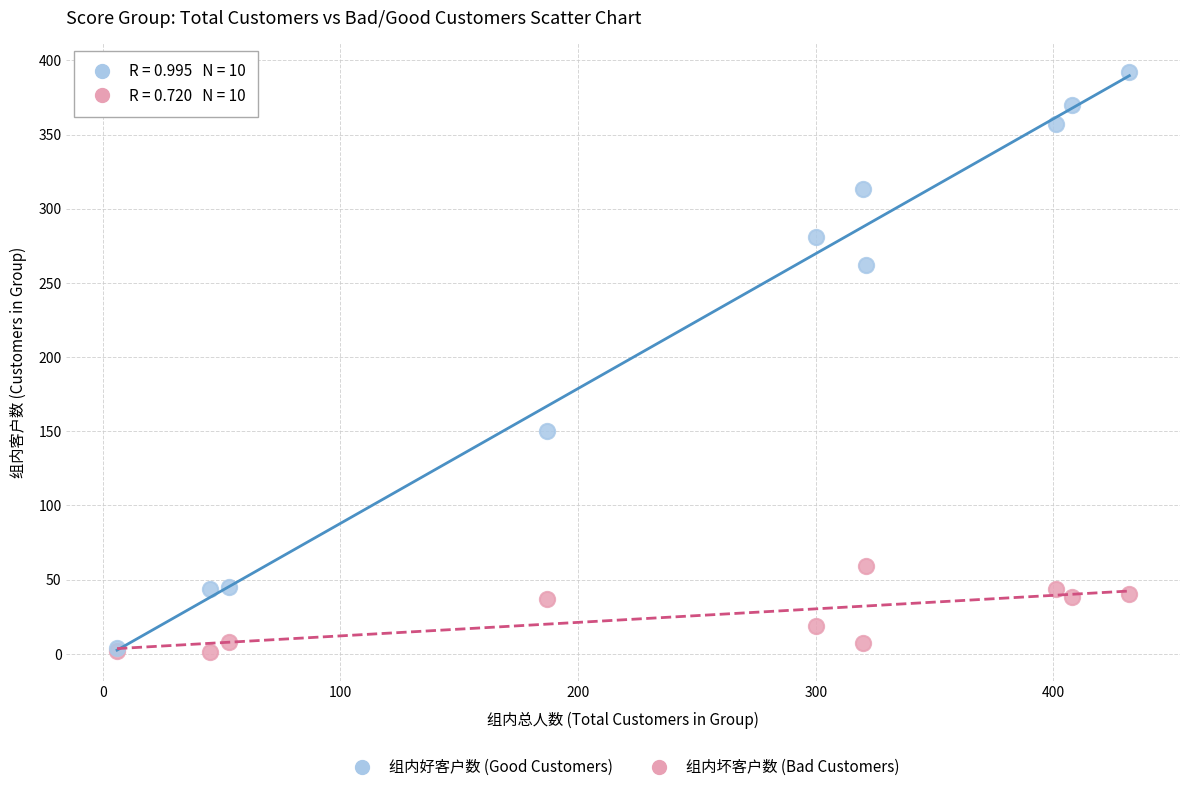

Across all series, what Y value is closest to 196?

150